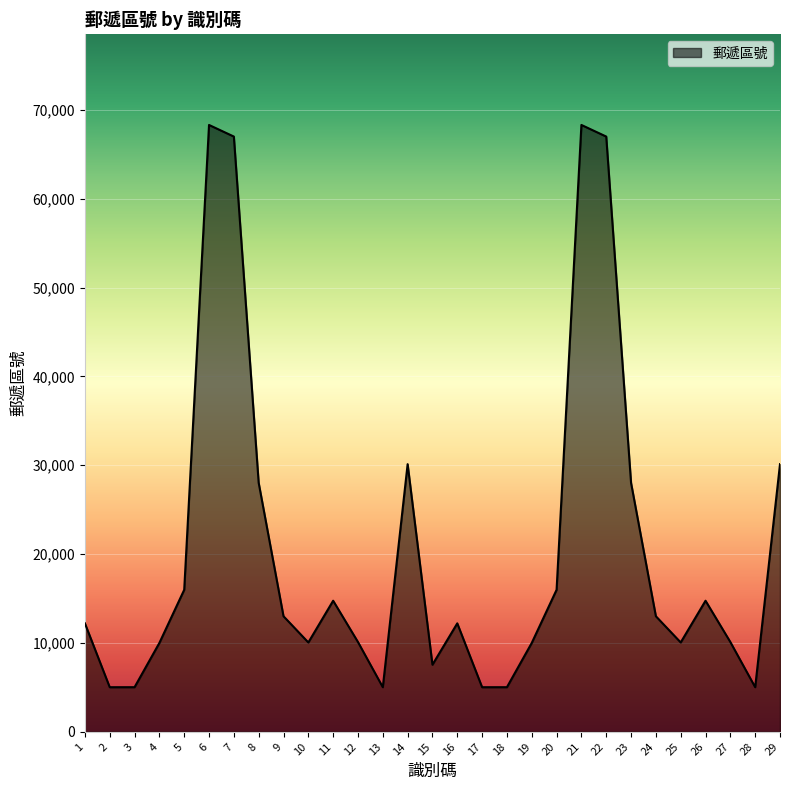

What is the smallest value displayed?

5021